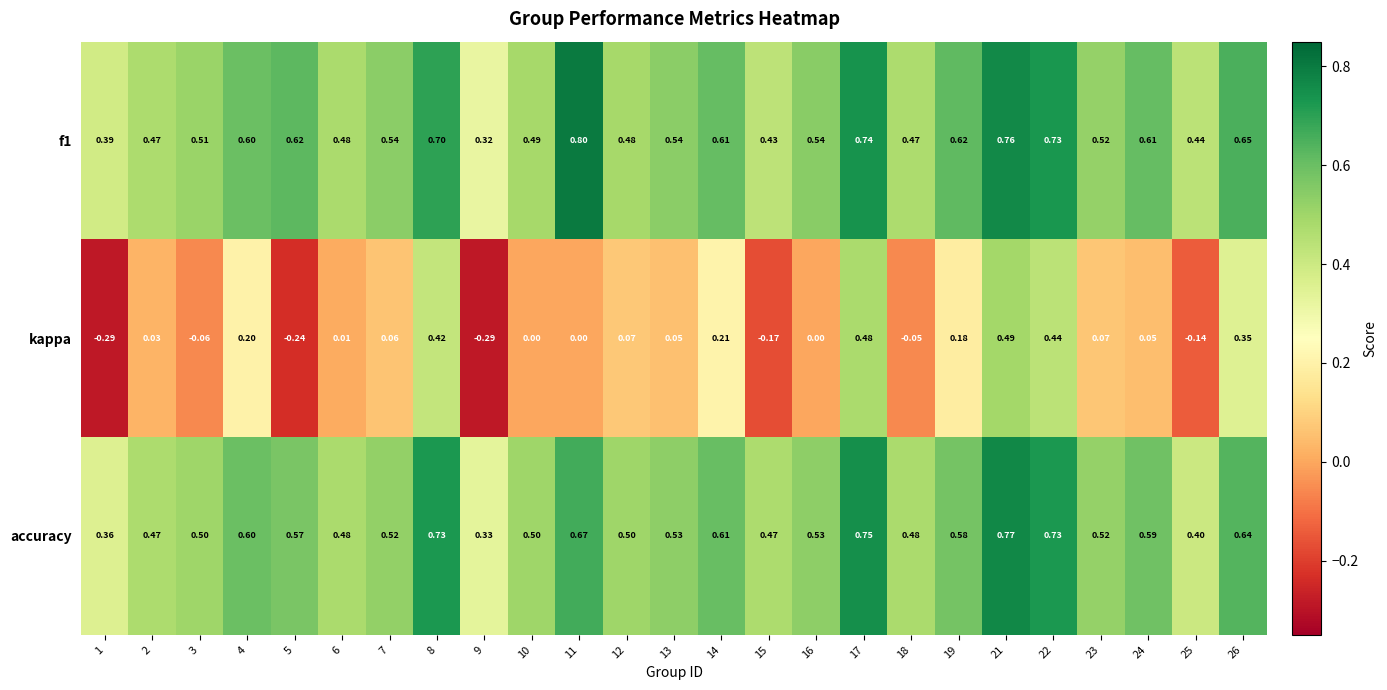

Is the value of accuracy at 23 greater than the value of kappa at 17?

Yes